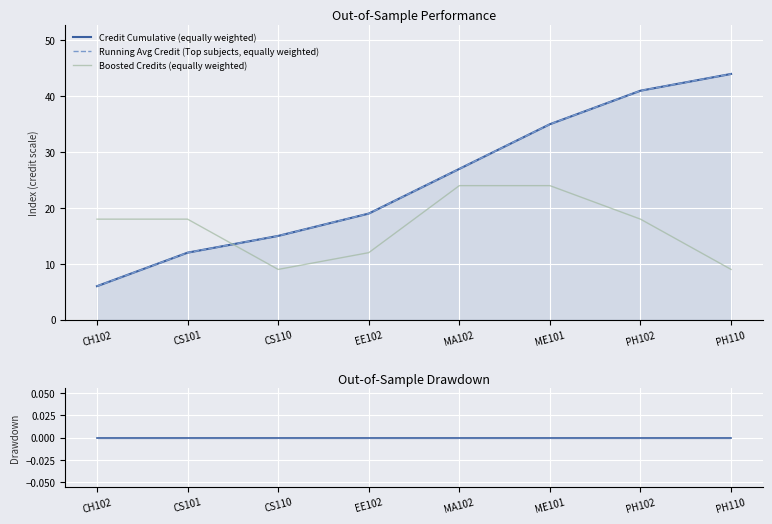

Rank the series at MA102 from lowest to highest value.

Credit Drawdown, Boosted Credits (equally weighted), Credit Cumulative (equally weighted), Running Avg Credit (Top subjects, equally weighted)